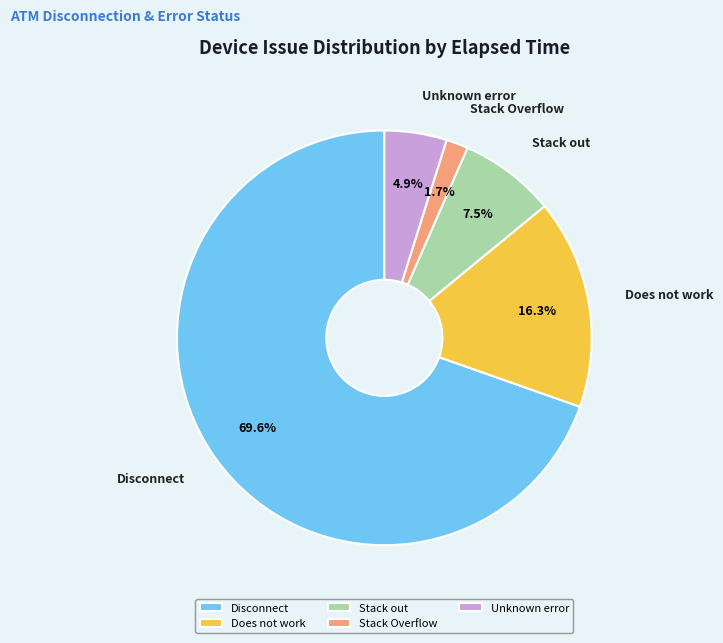

What is the smallest slice in the pie chart?

Stack Overflow